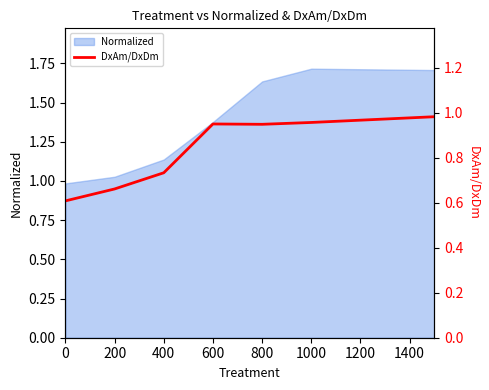

How many points are higher than both their immediate neighbors (excluding endpoints)?

1